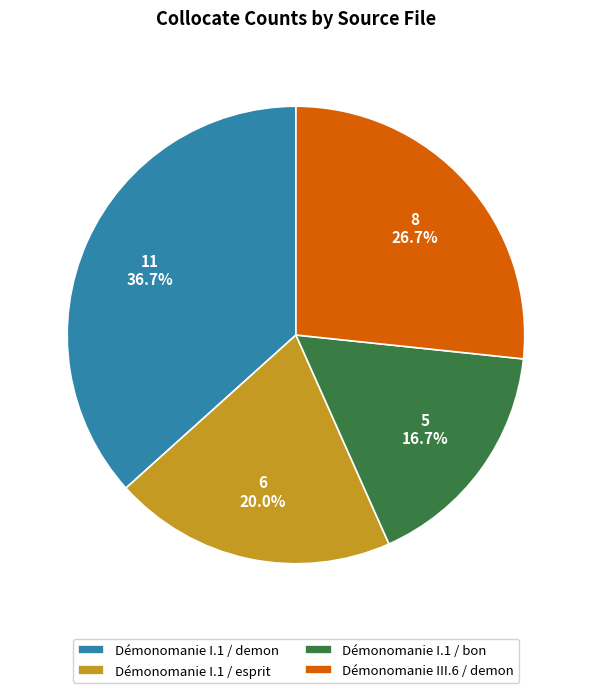

What is the ratio of the value at Démonomanie I.1 / esprit to the value at Démonomanie I.1 / demon?

0.5